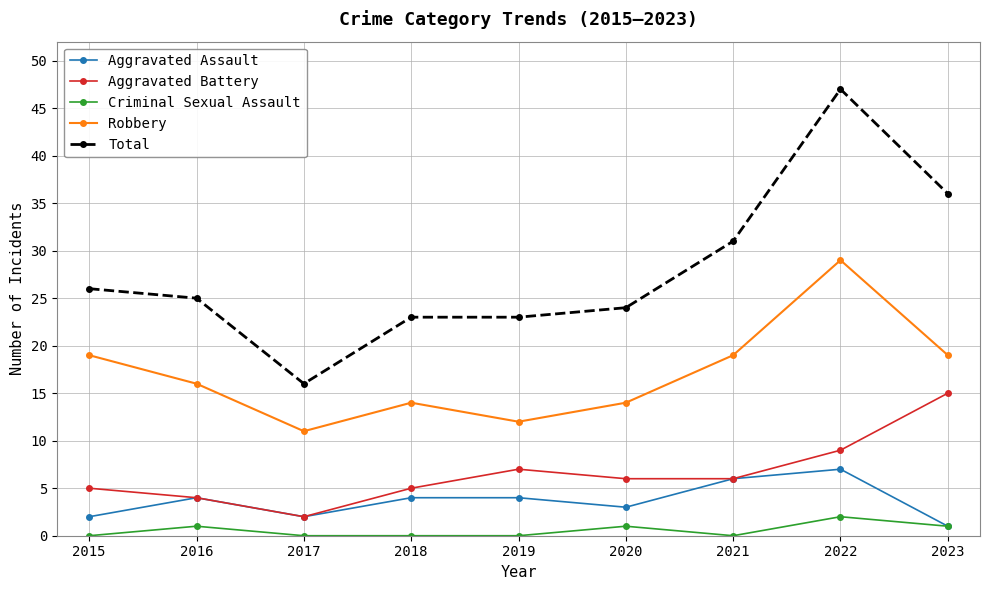

What is the total value across all series at 2017?

31